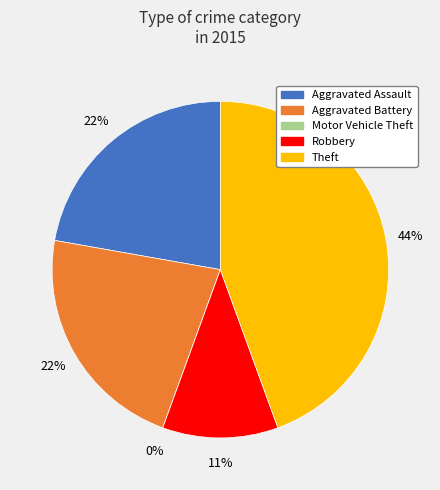

Which category has the smallest portion of the pie?

Motor Vehicle Theft